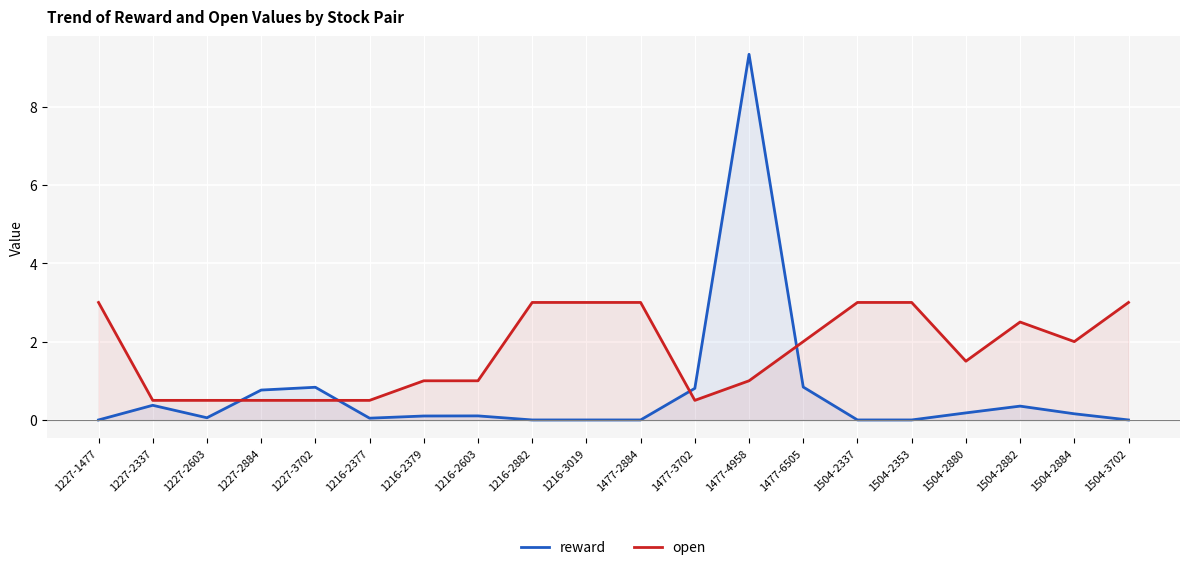

Does the chart display data point markers on the line(s)?

No